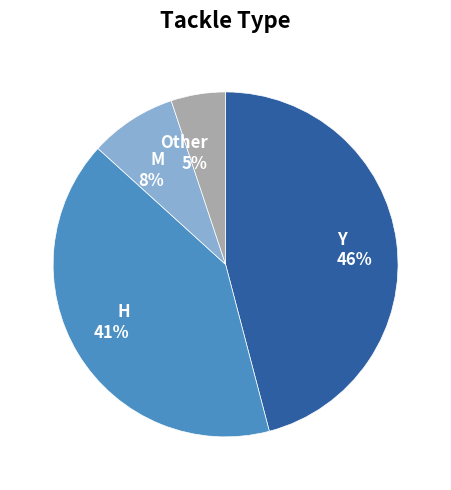

What is the largest slice in the pie chart?

Y